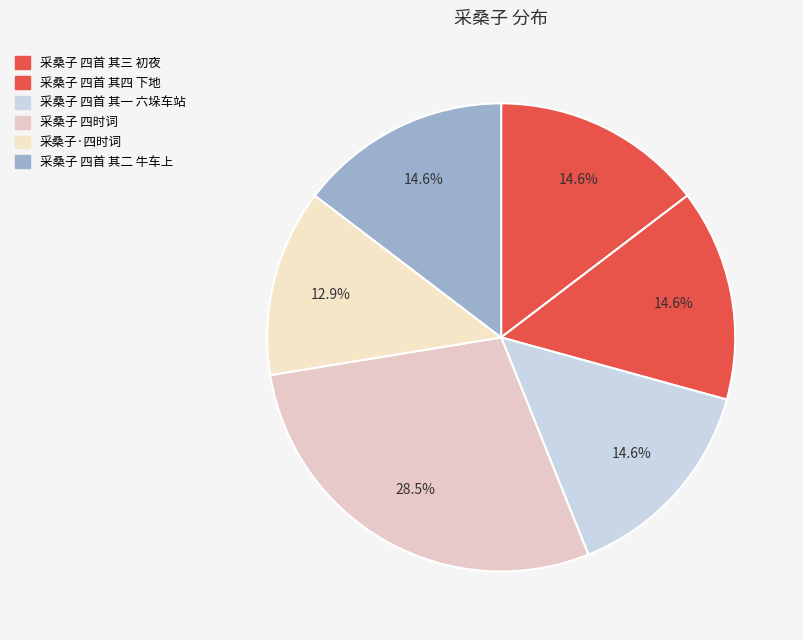

To the nearest percent, what is the average slice percentage?

17%